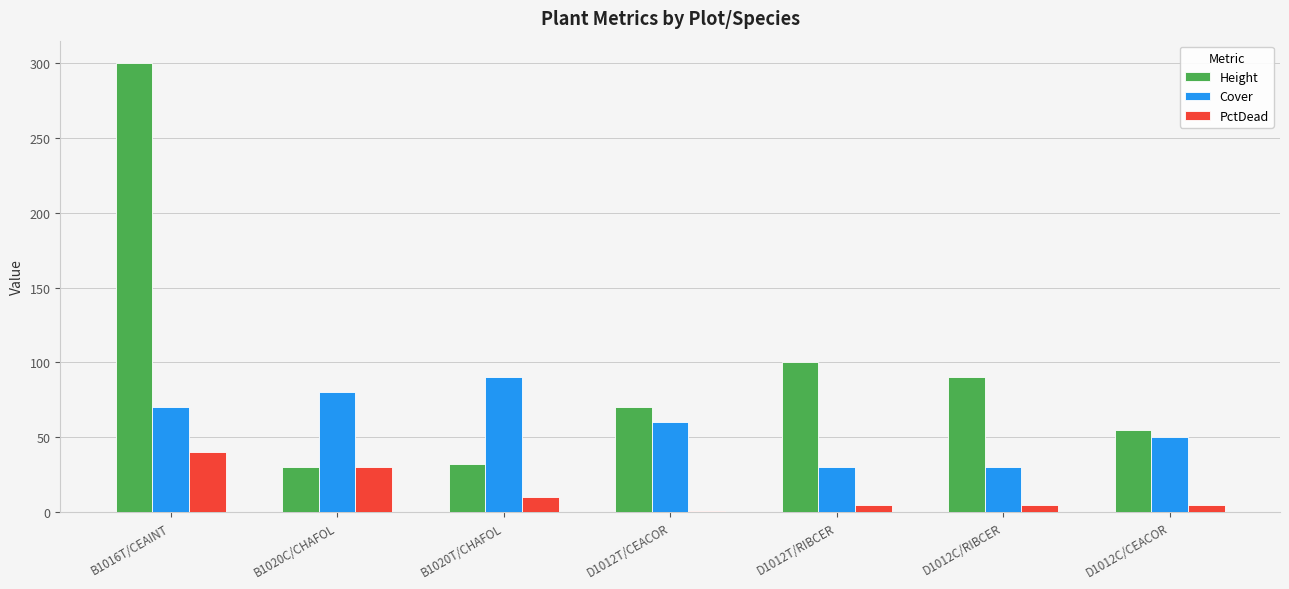

Is it true that PctDead equals 5.0 at D1012C/CEACOR?

True